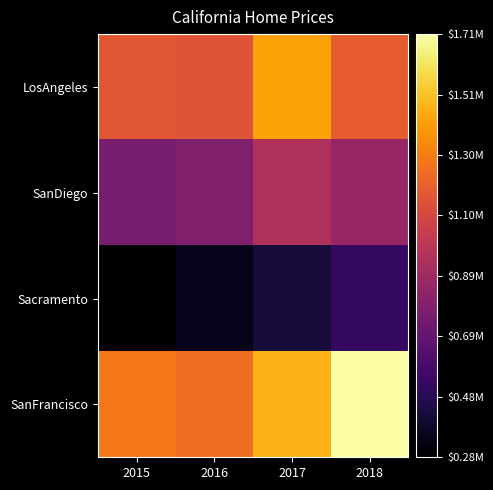

Which series changed the most between 2017 and 2018?

SanFrancisco